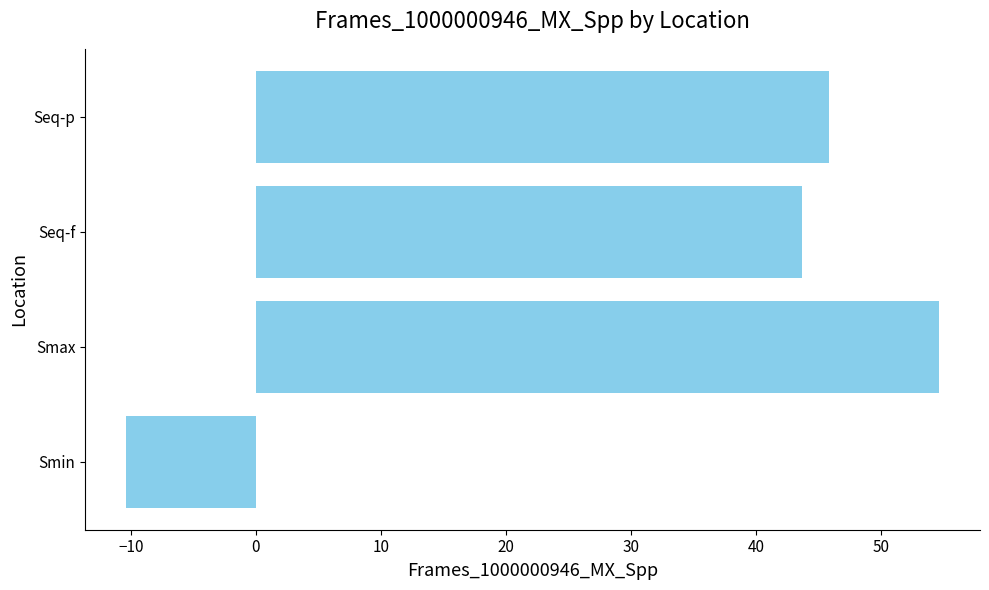

What is the change in value from Smax to Seq-p?

-8.9